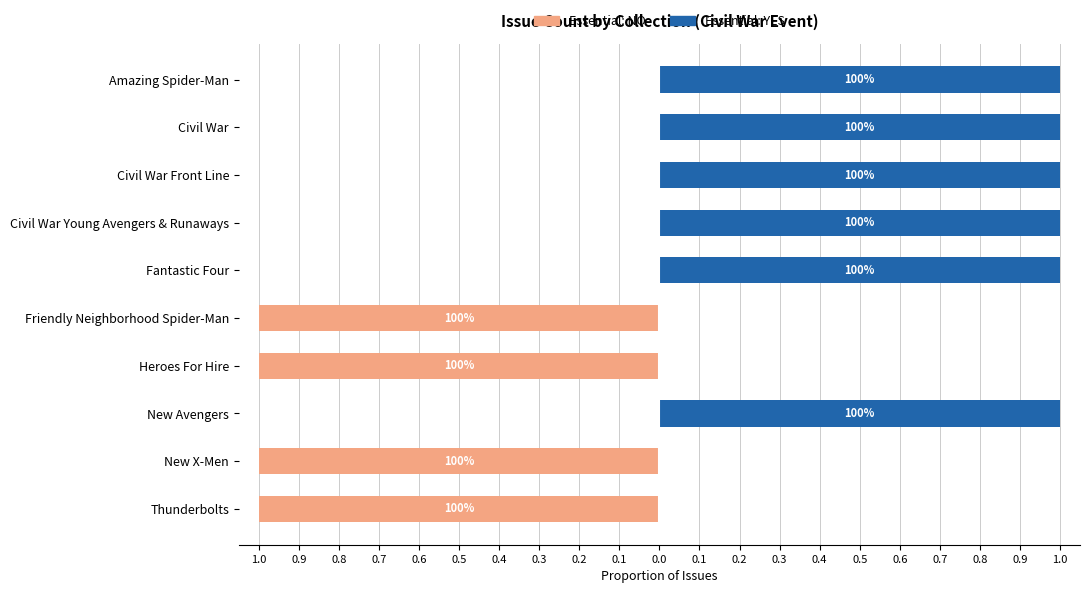

Reading right to left, transcribe all the data shown in this chart.

Essential: NO: -1	-1	0	-1	-1	0	0	0	0	0
Essential: YES: 0	0	1	0	0	1	1	1	1	1